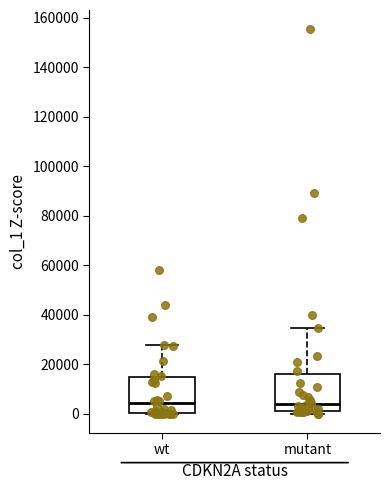

Reading left to right, transcribe this box plot: for each box, give where its median line is, the range the box spans, and where its two whiskers end, as read against the y-axis. The values are not printed on the chart, so give them approximately, as read against the axis.

wt: median 4000, box 0 to 14000, whiskers 0 to 28000
mutant: median 4000, box 2000 to 16000, whiskers 0 to 34000